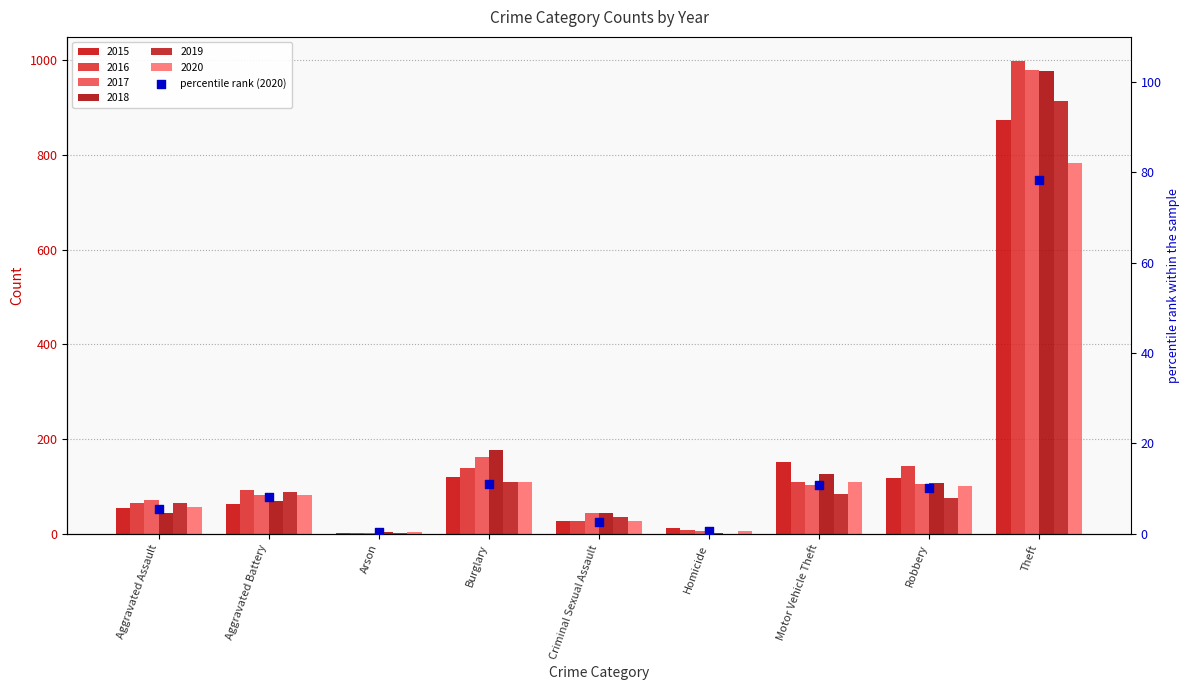

What is the change in value from Aggravated Assault to Burglary?

+5.4